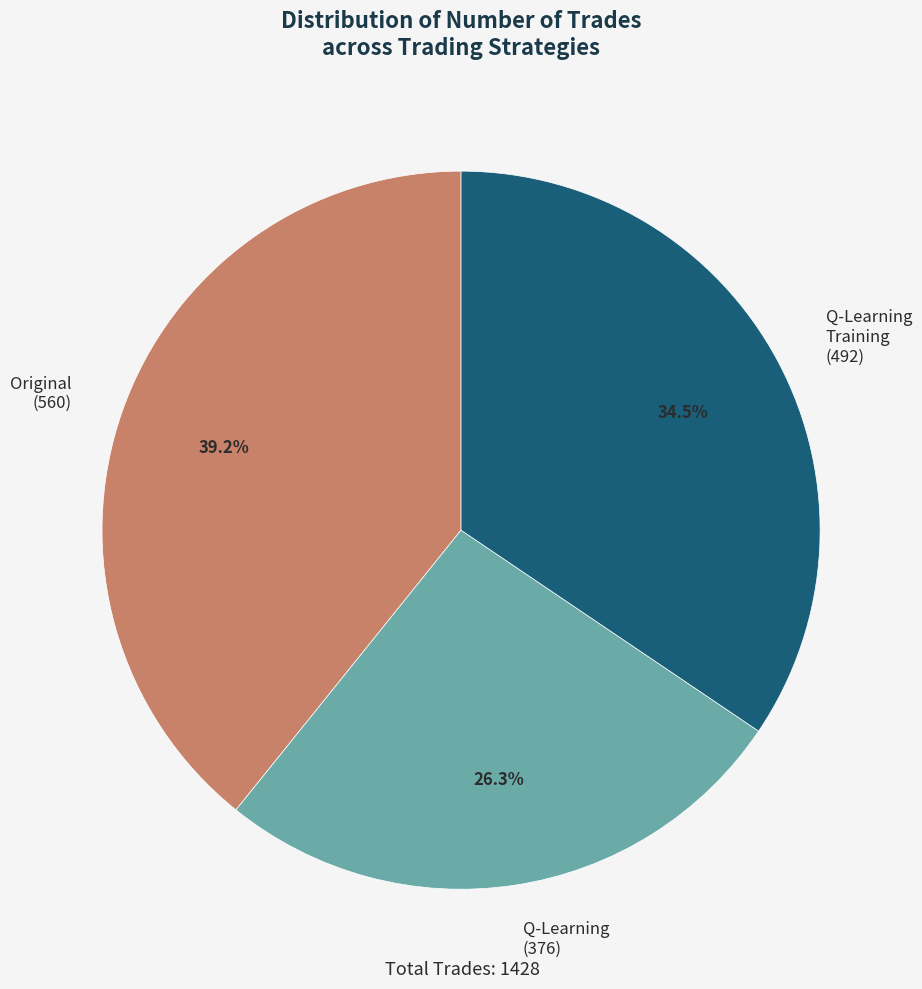

What is the ratio of the value at Q-Learning (376) to the value at Original (560)?

0.7